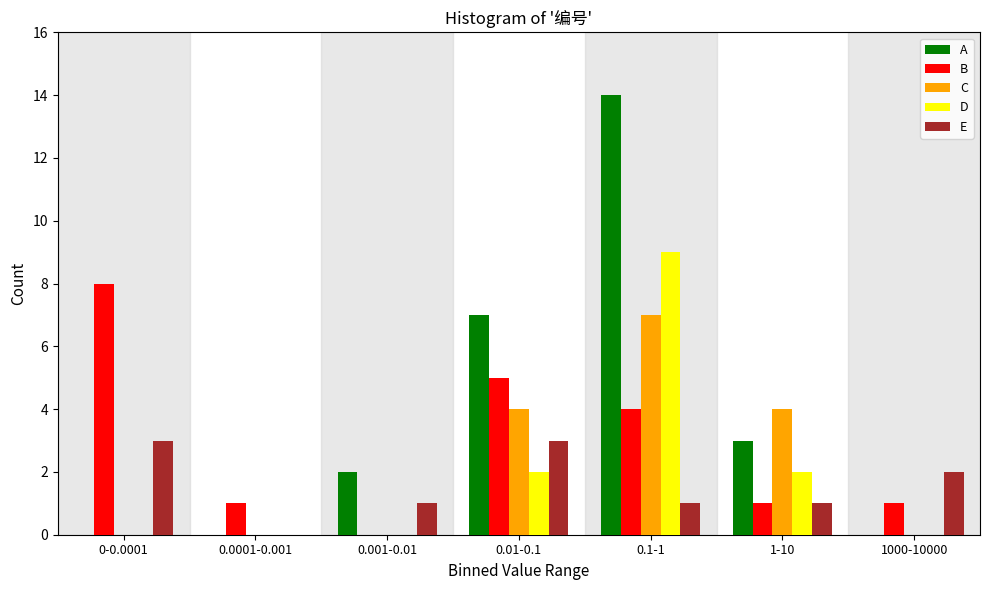

Is it true that A equals 19 at 0.1-1?

False